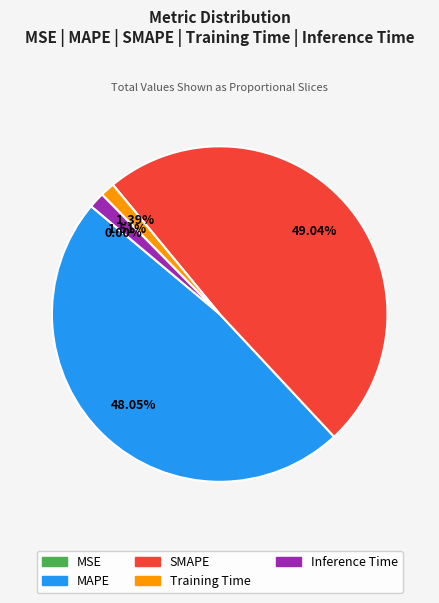

To the nearest percent, what portion does MAPE represent?

48%